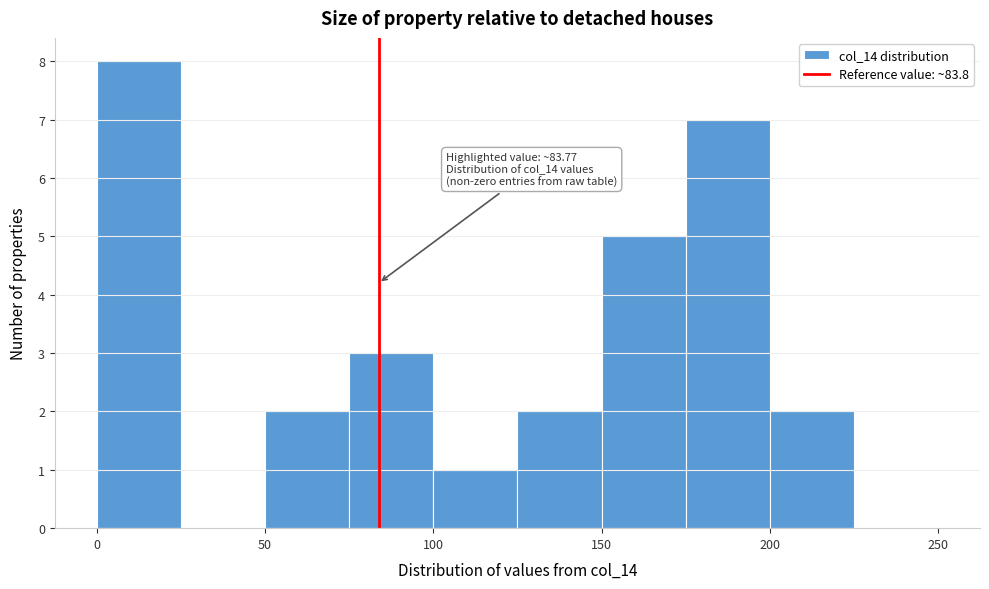

Over which range of the x-axis is the bar tallest?

0 to 25